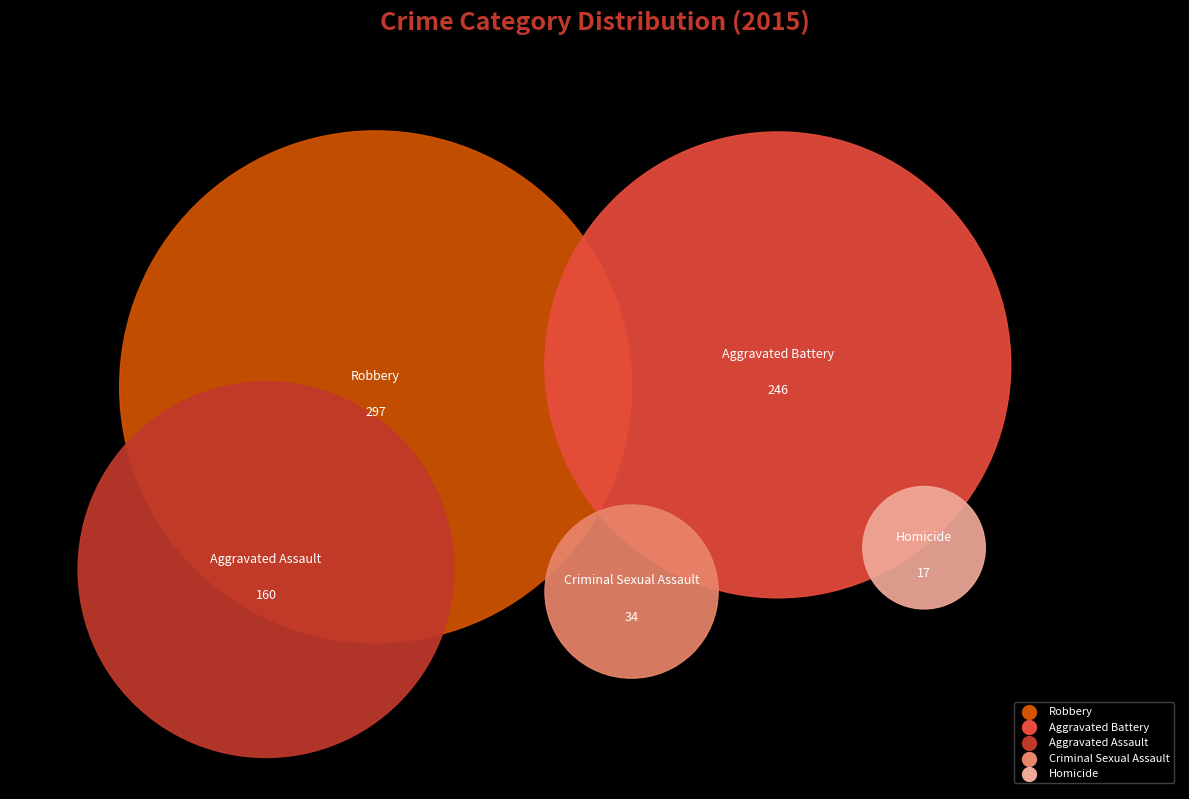

True or false: Homicide accounts for 2% of the total.

True